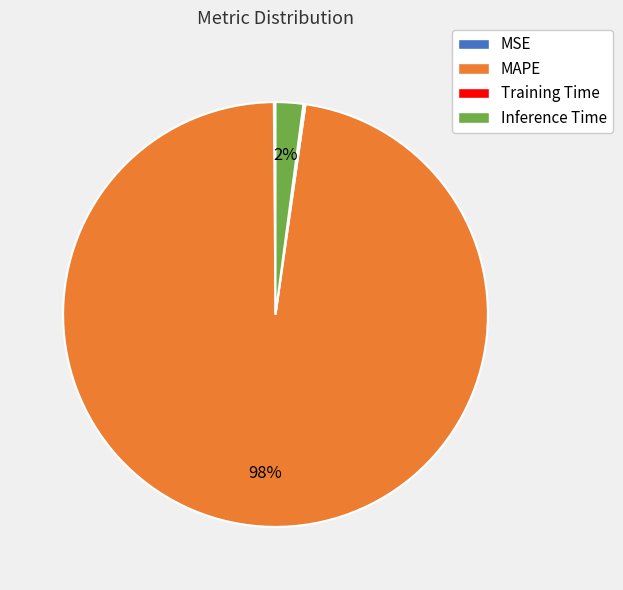

Which slice is the largest?

MAPE